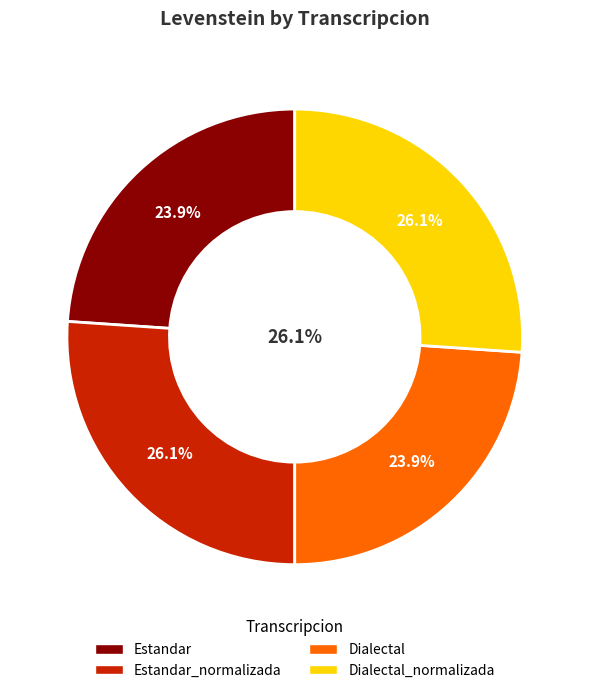

How many segments does this pie chart have?

4